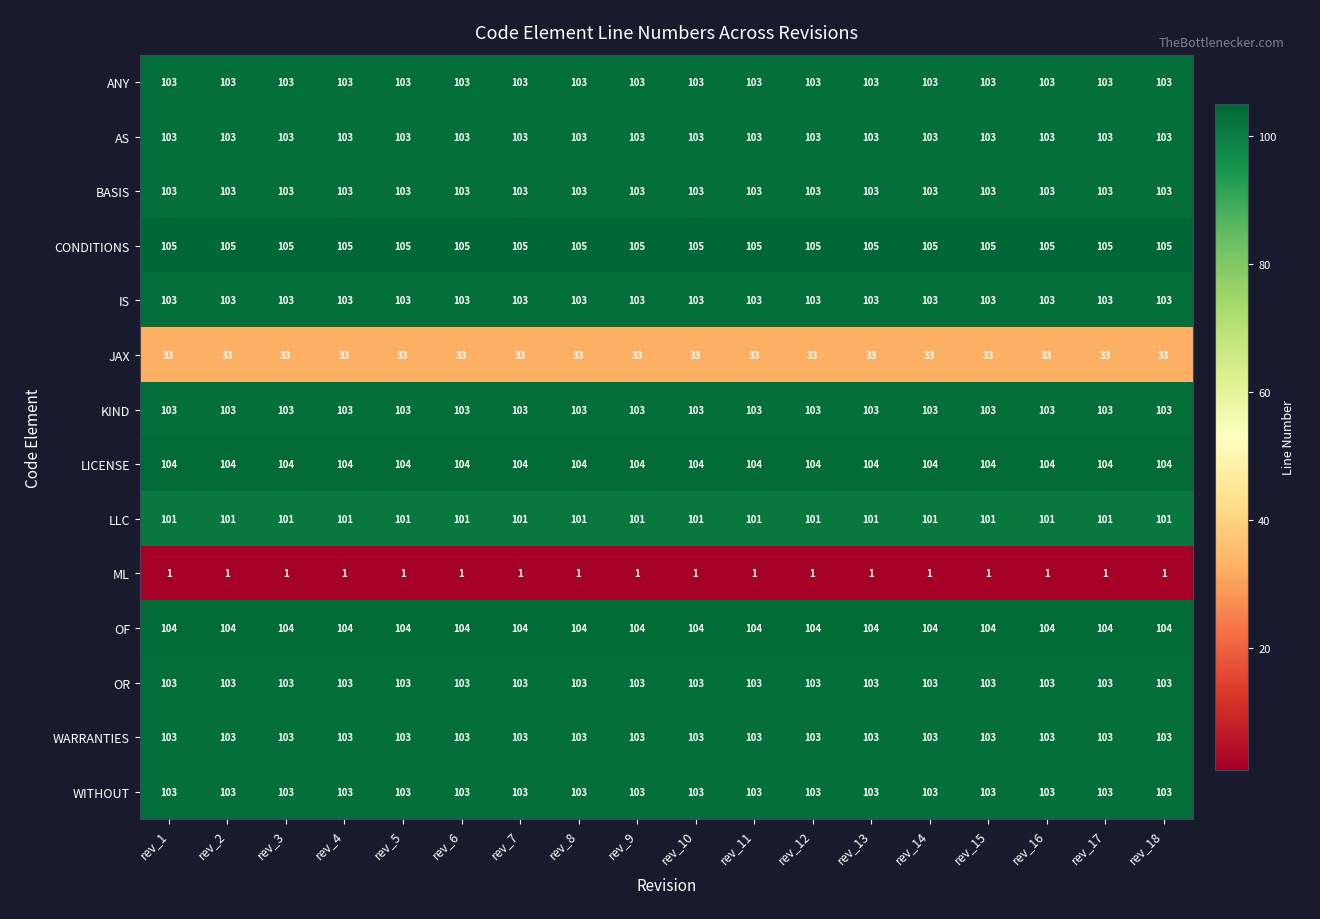

True or false: WARRANTIES has a value of 103 at rev_6.

True